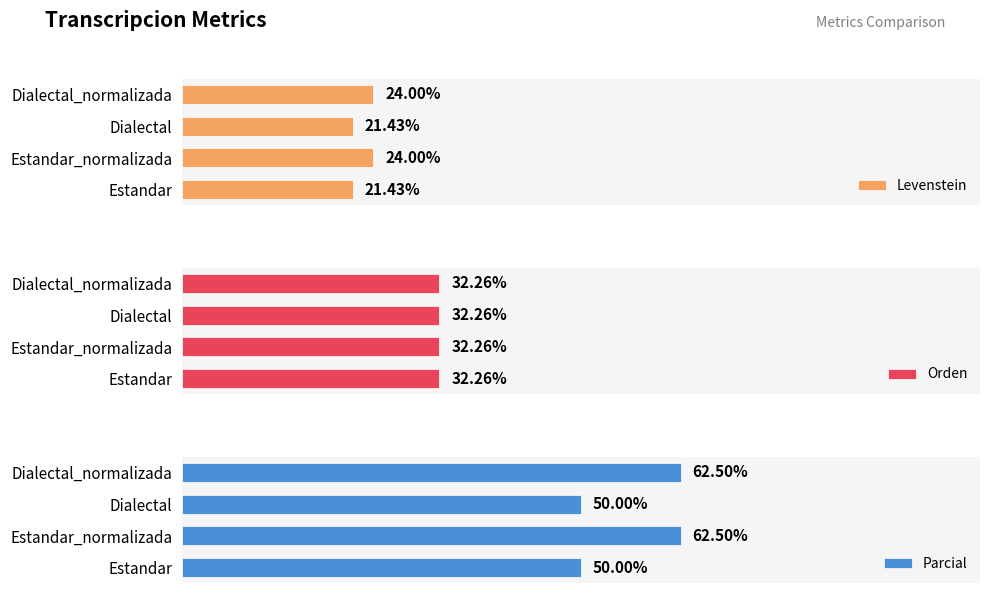

What are all the series names shown in the legend?

Levenstein, Orden, Parcial